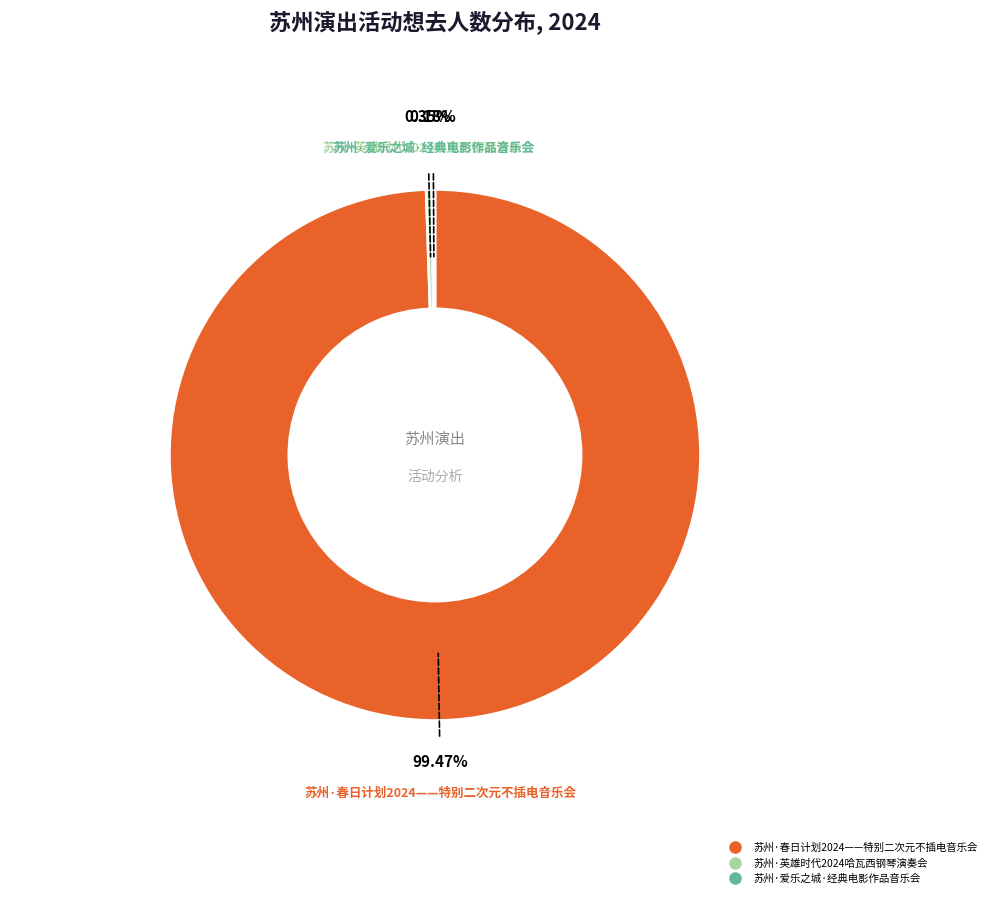

To the nearest percent, what is the average slice percentage?

33%